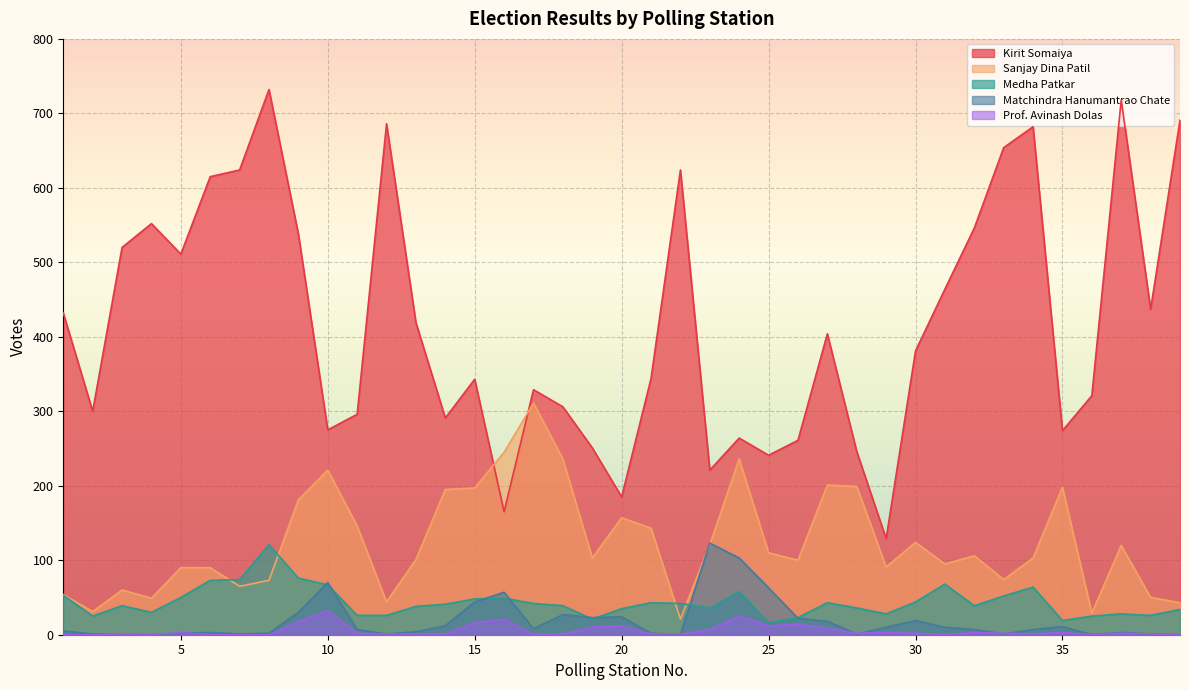

What are all the series names shown in the legend?

Kirit Somaiya, Sanjay Dina Patil, Medha Patkar, Matchindra Hanumantrao Chate, Prof. Avinash Dolas